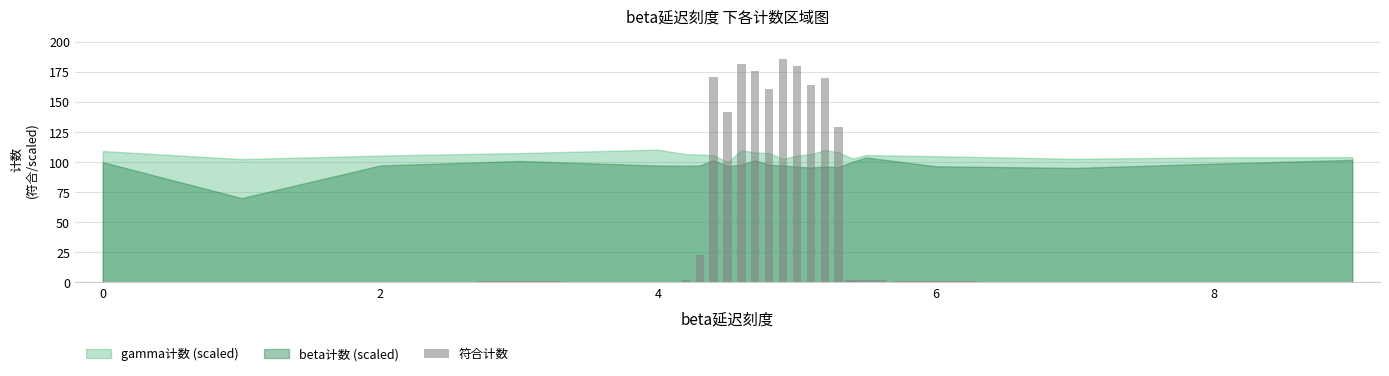

What is the maximum value shown in the chart?

186